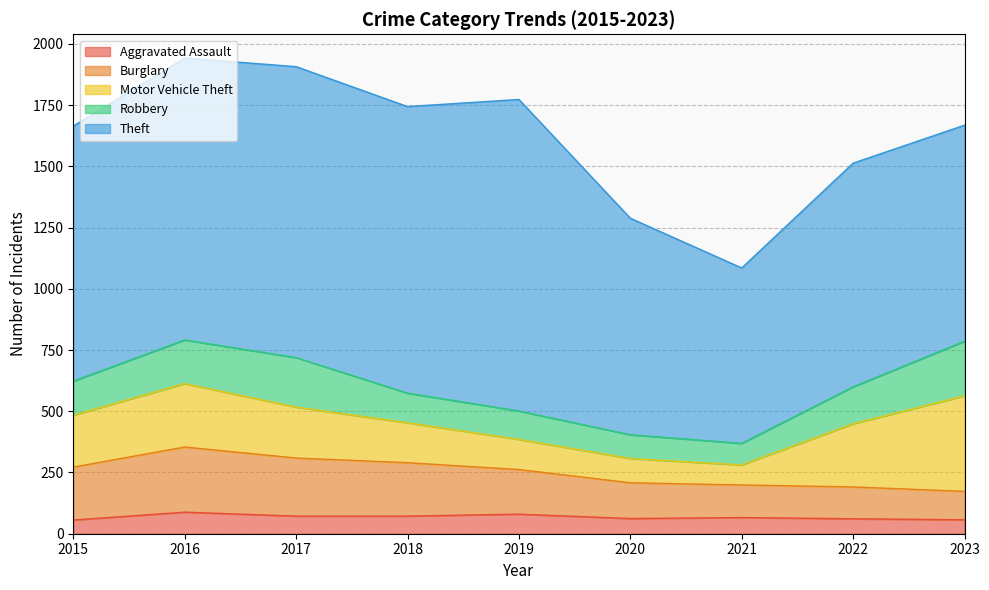

What is the highest value of the Motor Vehicle Theft series?

390